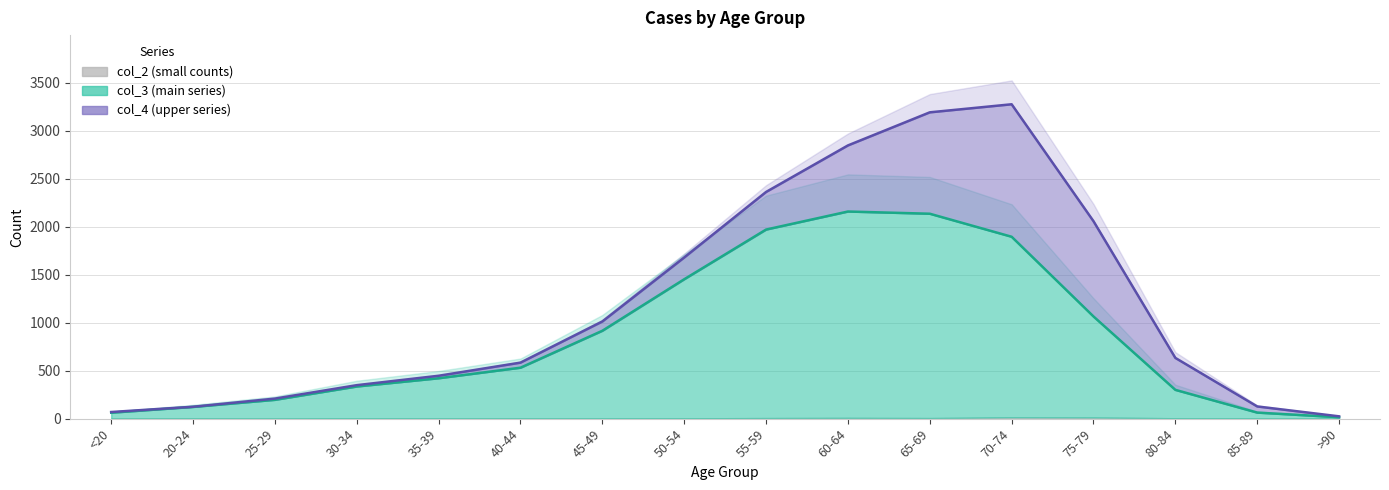

Is it true that col_2 equals 0 at 45-49?

False